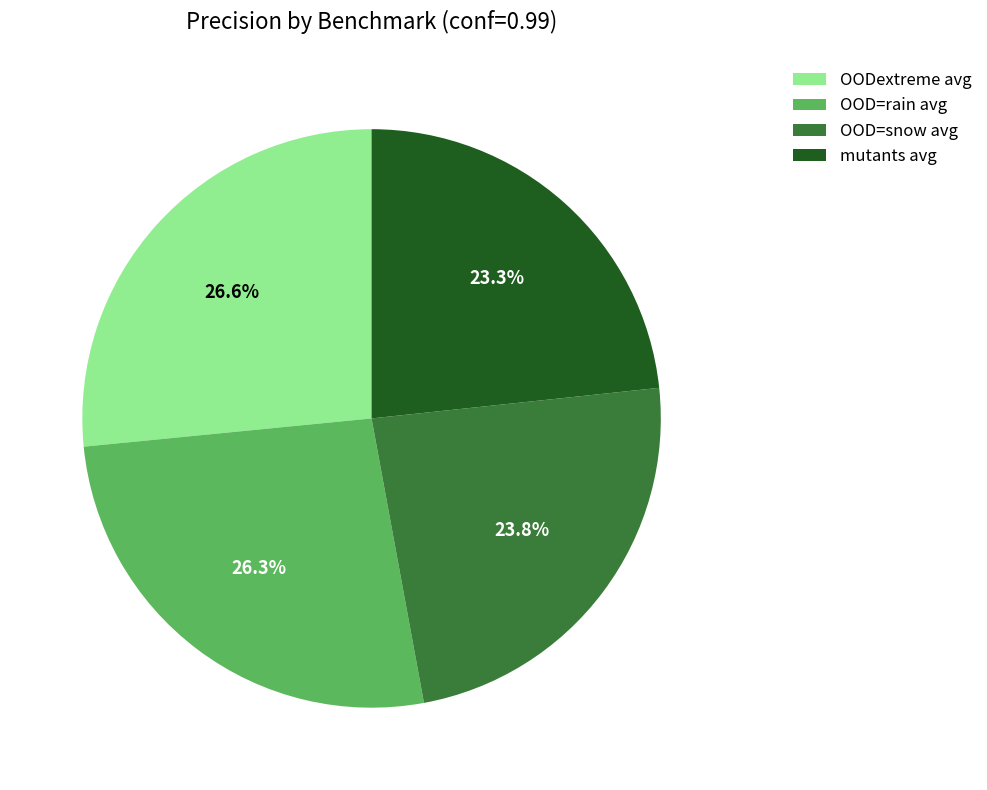

To the nearest percent, what is the combined percentage of OODextreme avg and OOD=snow avg?

50%